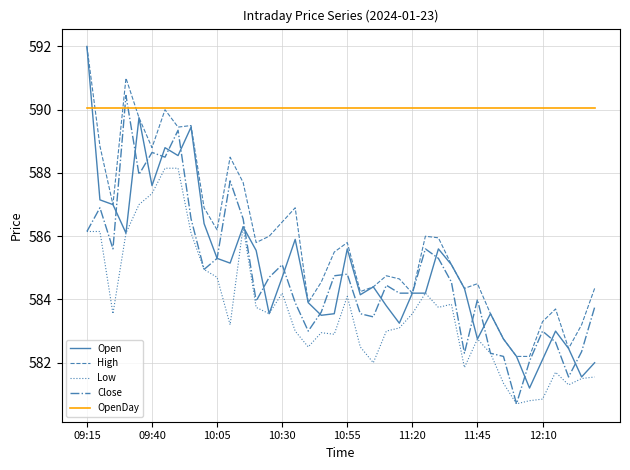

Does the chart have visible grid lines?

Yes